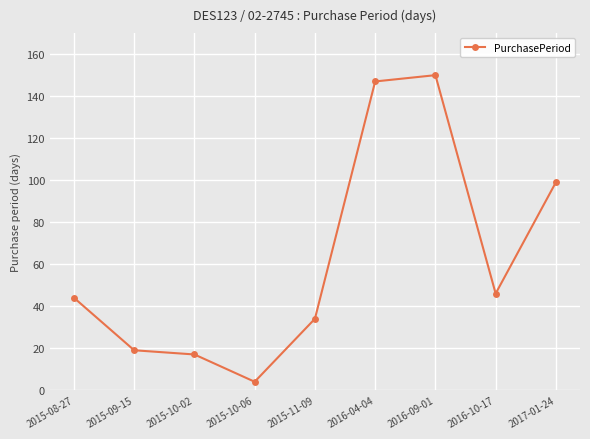

Which category has the lowest value across all series?

2015-10-06